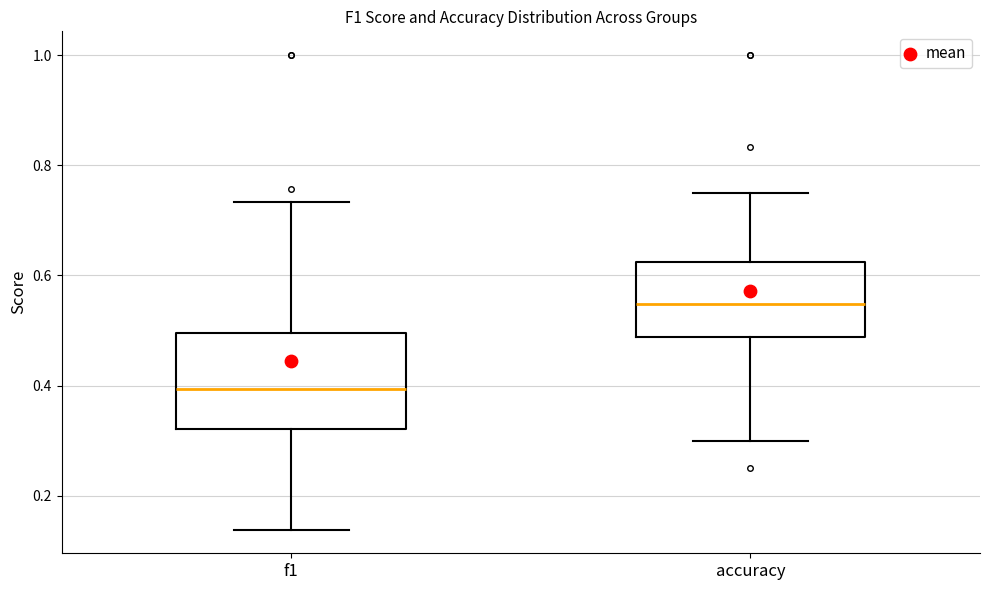

Which box is the tallest, from its lower edge to its upper edge?

f1